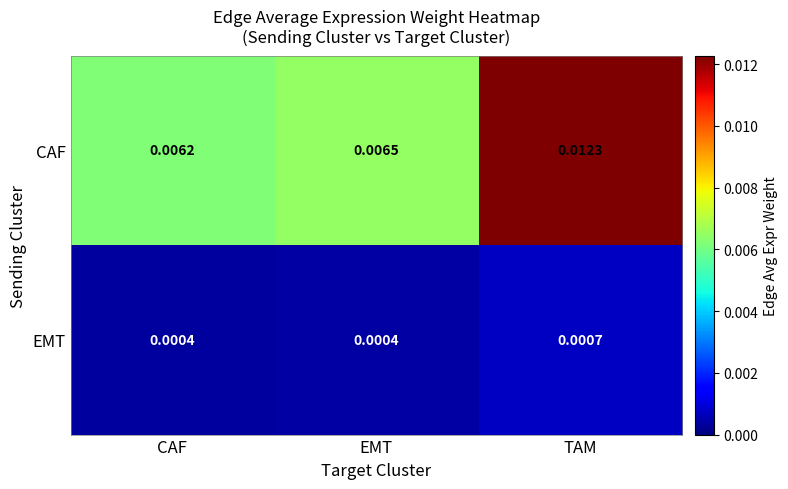

Which series has the largest total across all categories?

CAF